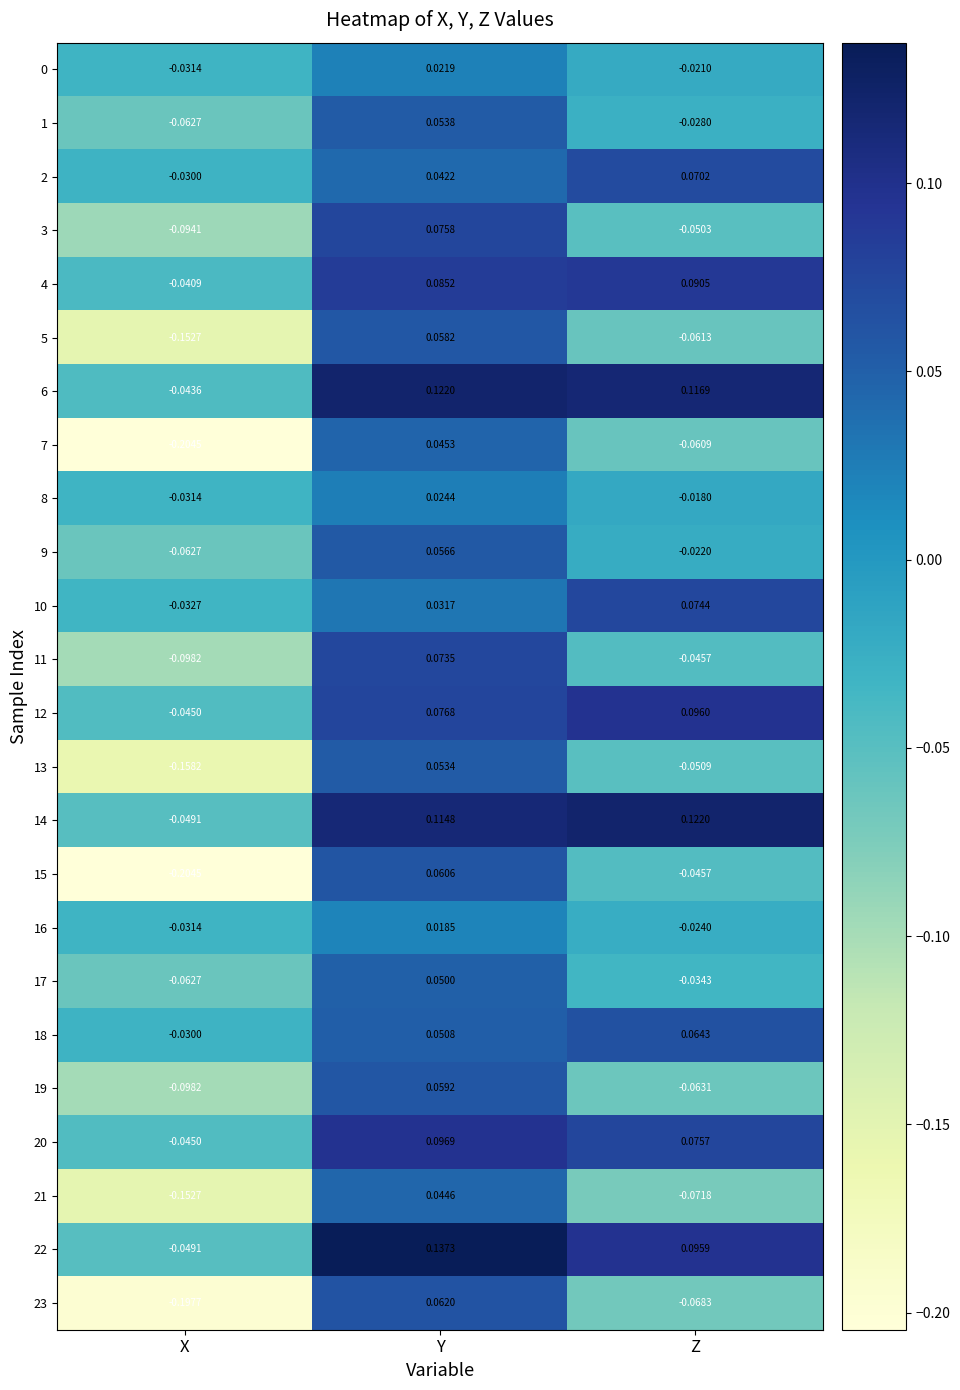

What is the spread (max minus min) of values at Z?

0.2